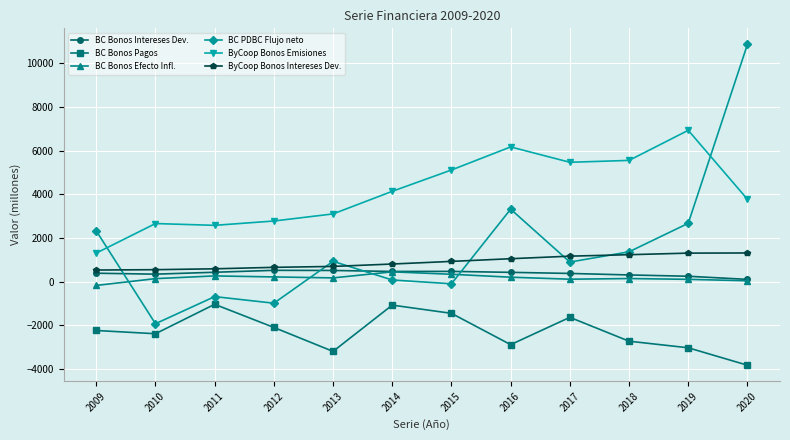

What is the approximate value of BC Bonos Pagos at 2014?

-1077